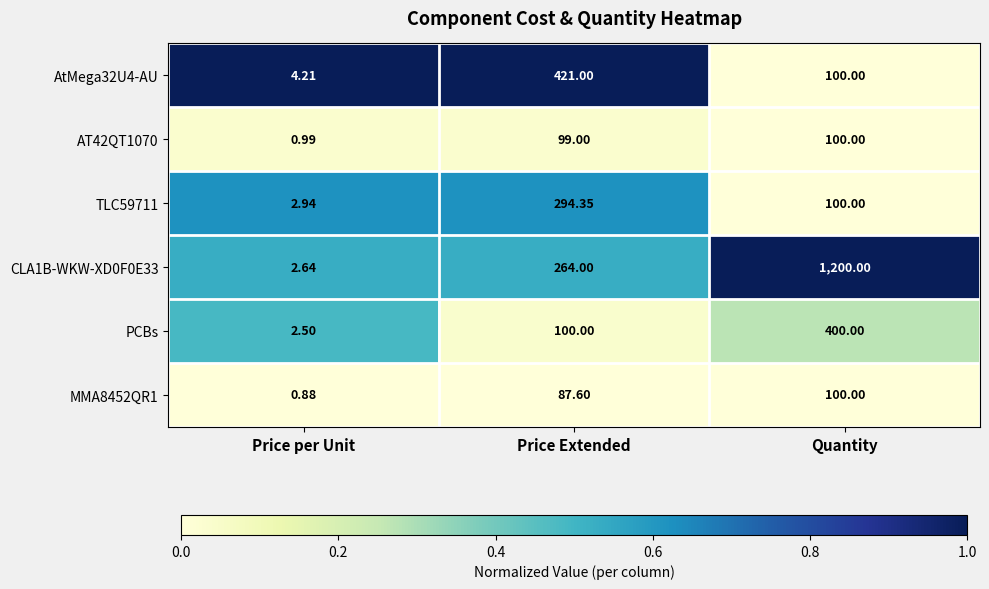

How many distinct data groups are displayed?

6